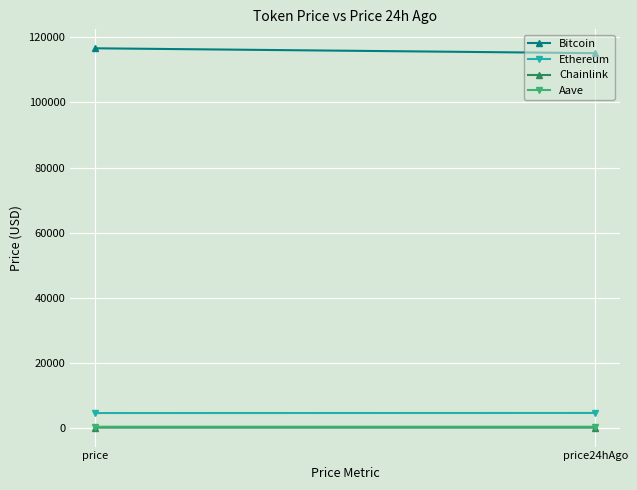

What is the label of the 2nd point from the right?

price